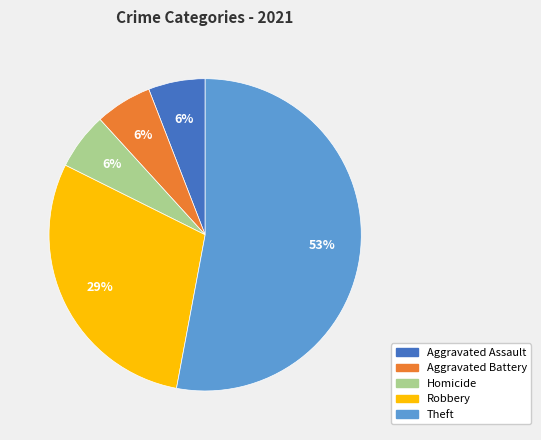

How many slices are in this pie chart?

5